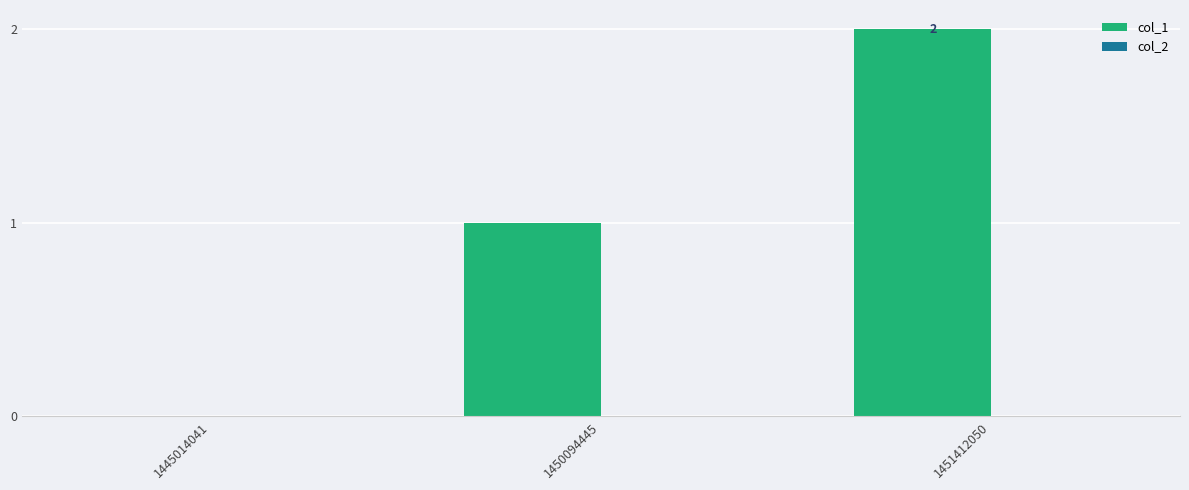

What is the sum of all values?

3